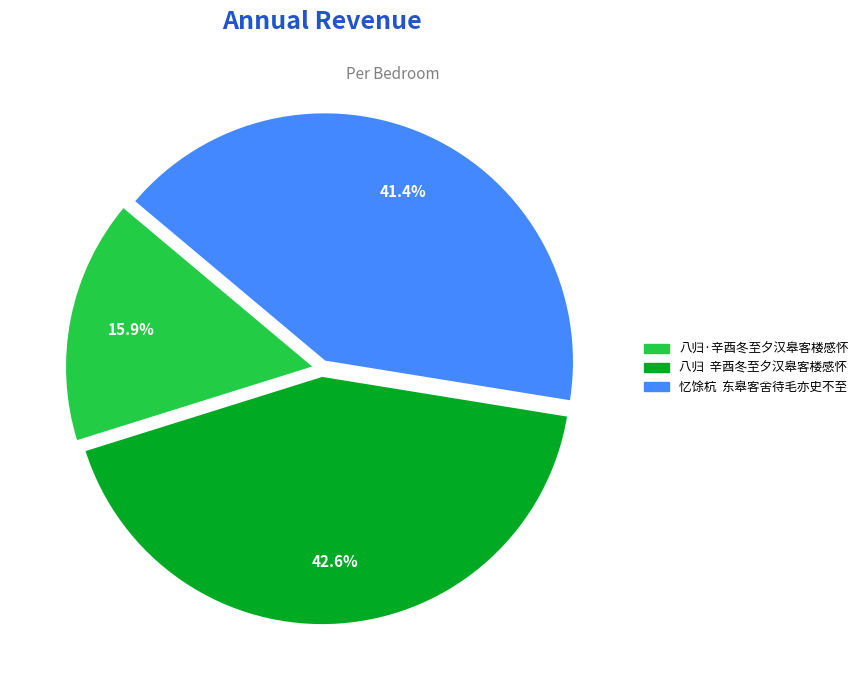

What is the largest slice in the pie chart?

八归 辛酉冬至夕汉皋客楼感怀